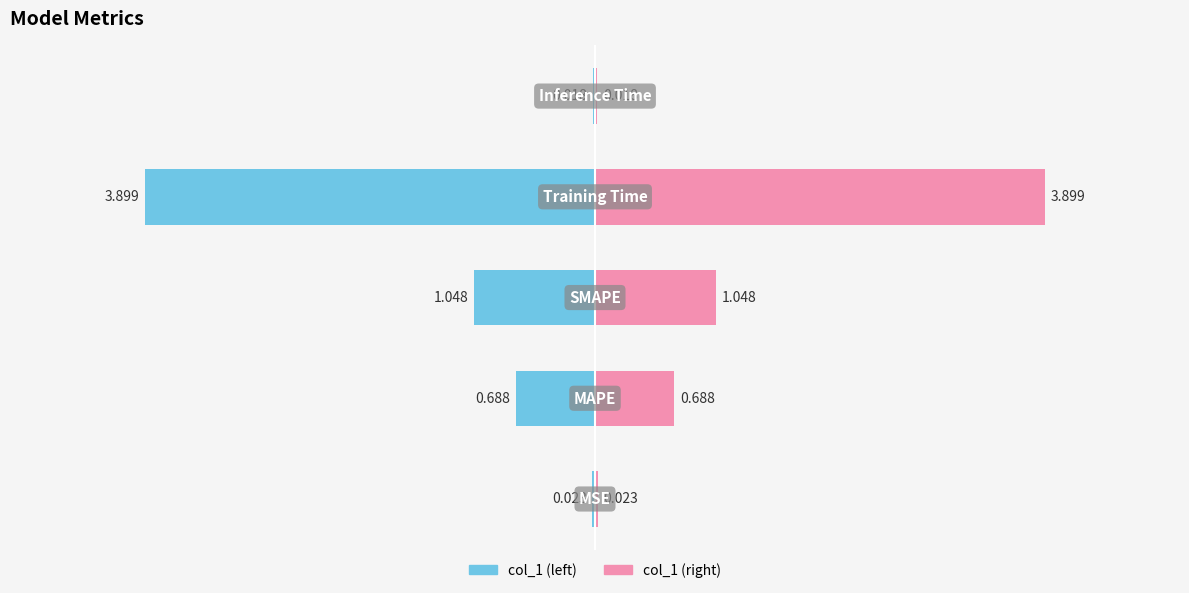

Between 0 and 3, which series saw the biggest shift?

col_1 (left)